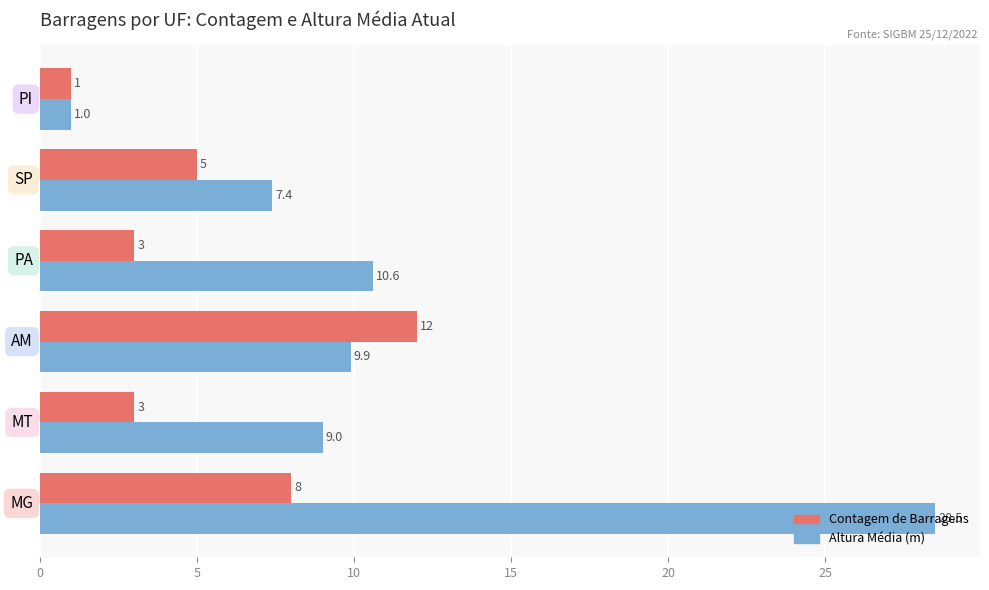

At how many categories does at least one series exceed 24?

1